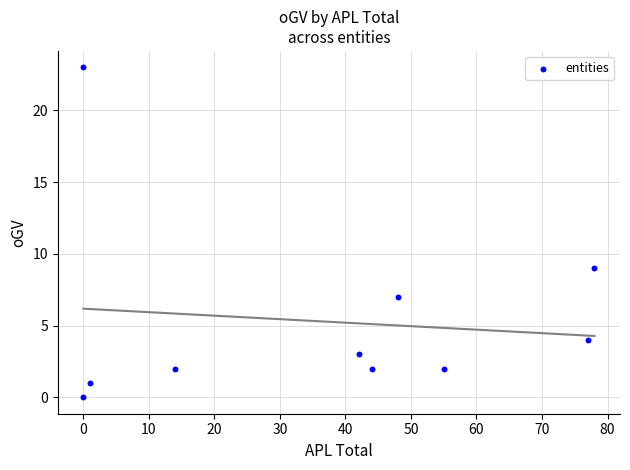

What is the range of X values (max minus min)?

78